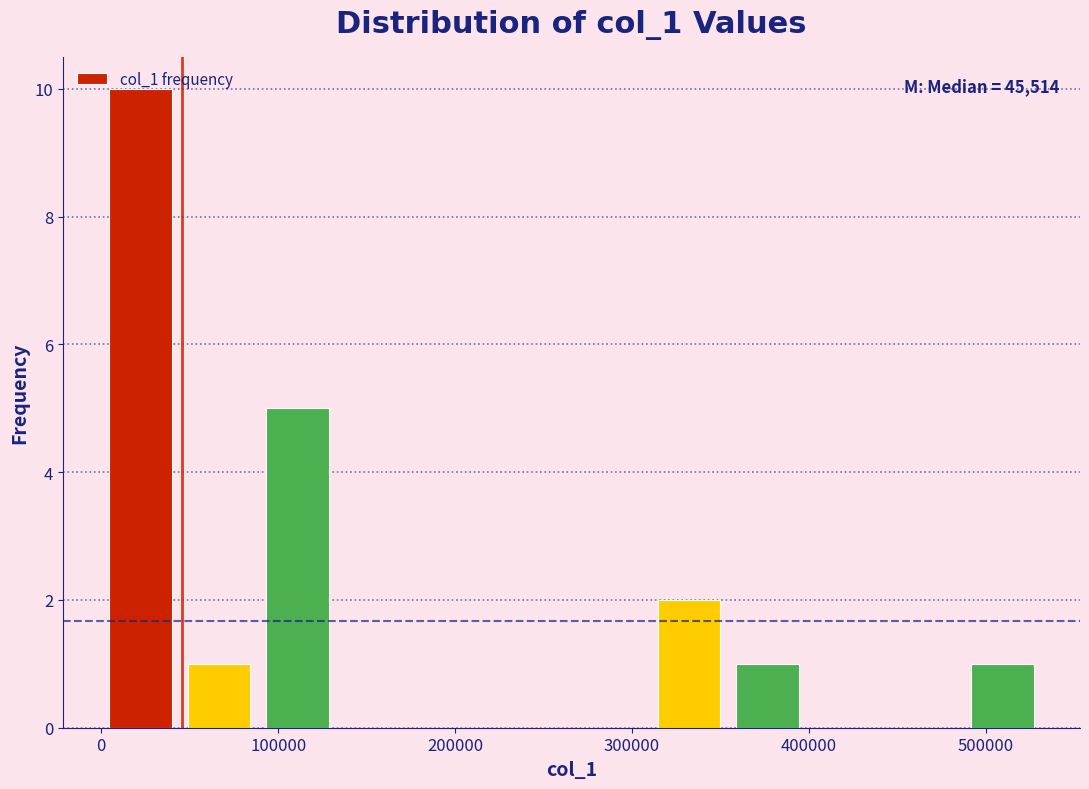

Which range on the x-axis has the tallest bar?

0 to 40000